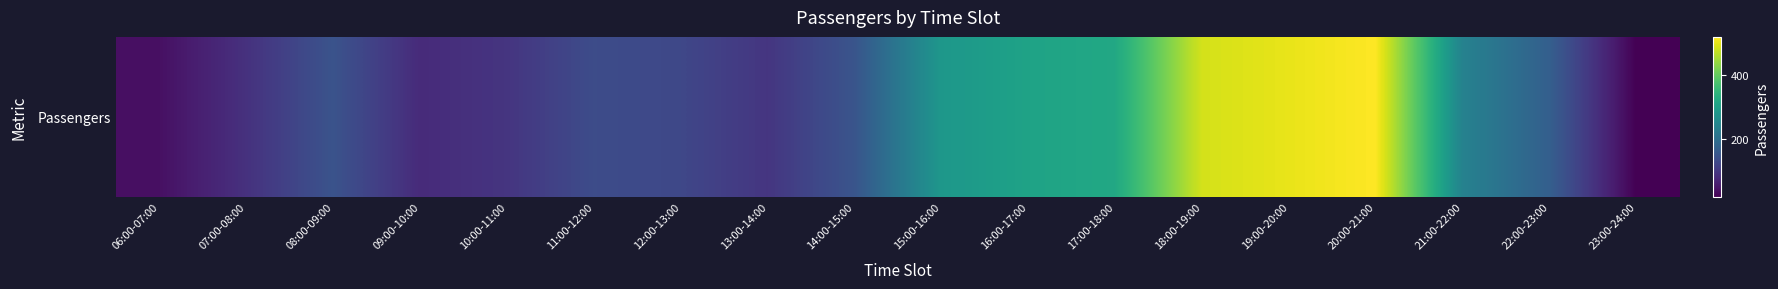

At which category does the chart reach its peak across all series?

20:00-21:00